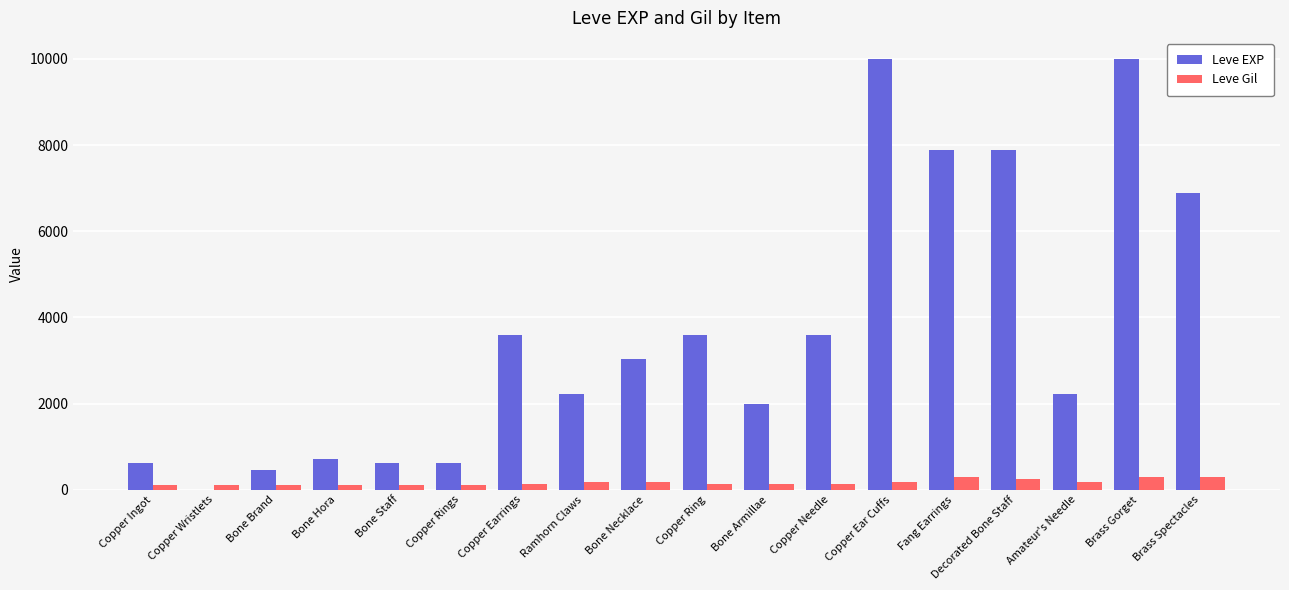

What are all the series names shown in the legend?

Leve EXP, Leve Gil